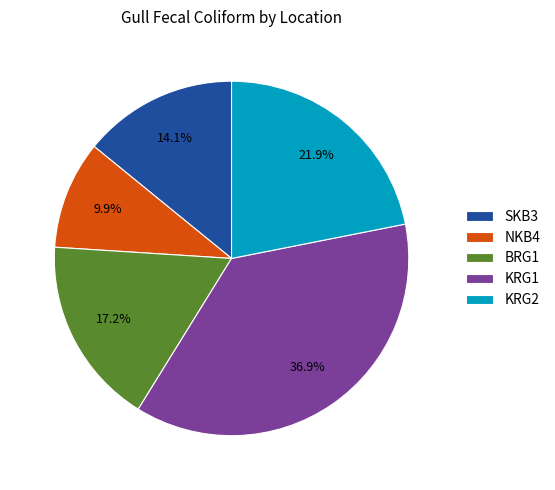

Count the number of slices in the pie.

5